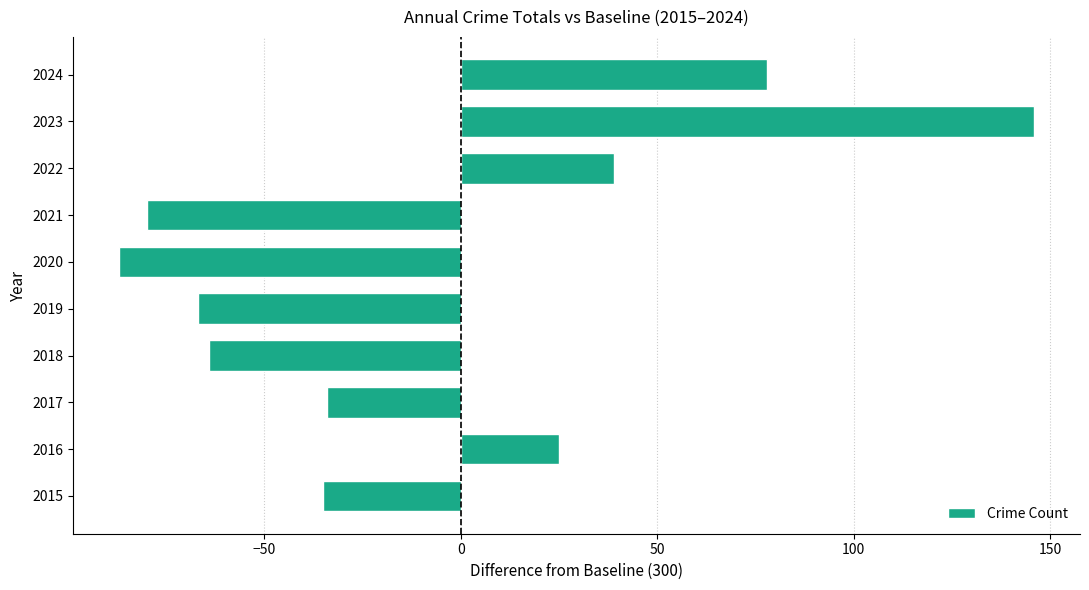

Where is the data nearest to the value 29?

2016